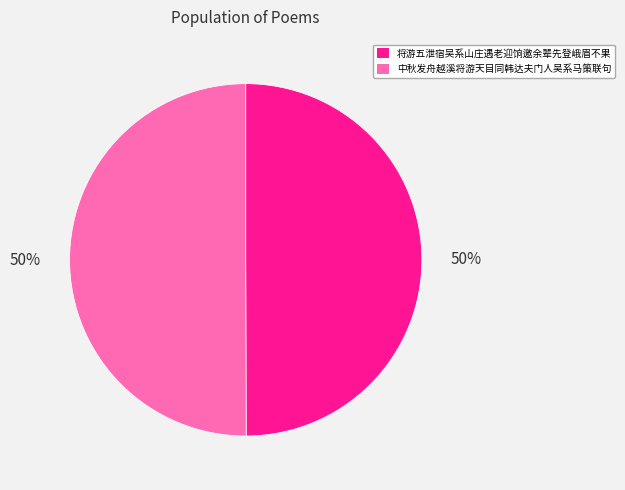

To the nearest percent, what is the combined percentage of 将游五泄宿吴系山庄遇老迎饷邀余辈先登峨眉不果 and 中秋发舟越溪将游天目同韩达夫门人吴系马策联句?

100%